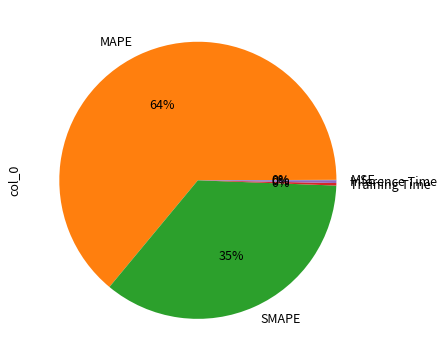

Is there a majority slice in this chart?

Yes